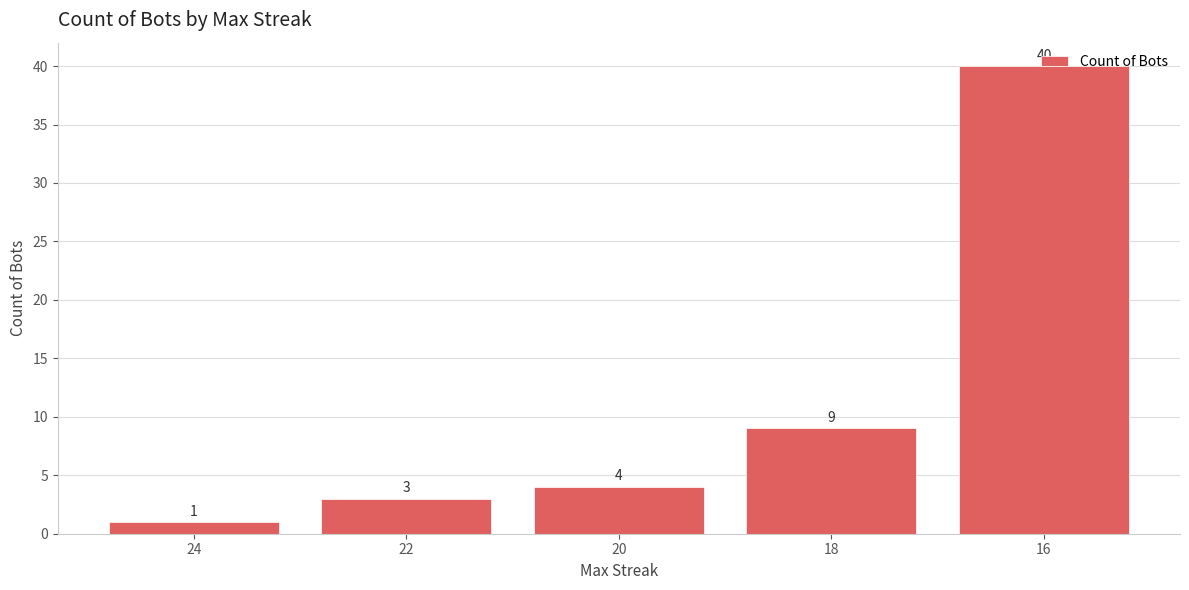

What is the difference between the values at 16 and 24?

39